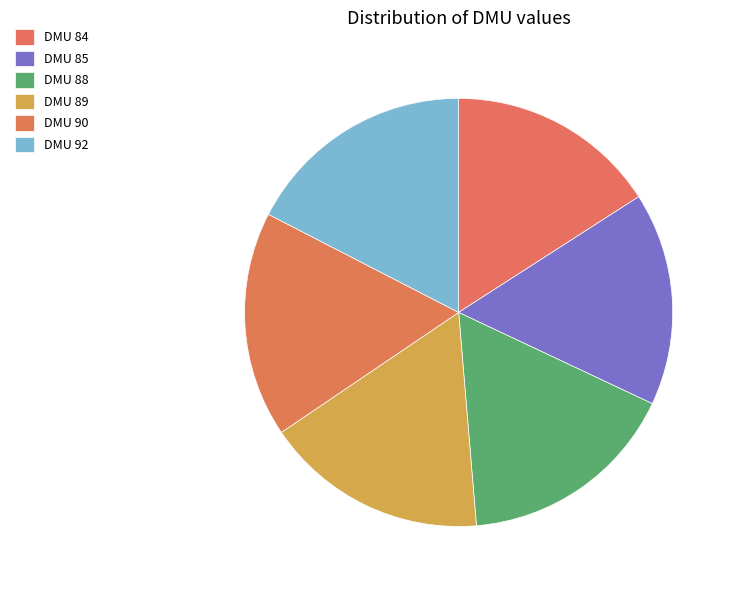

Approximately how many times larger is the value at DMU 89 compared to DMU 84?

1.1